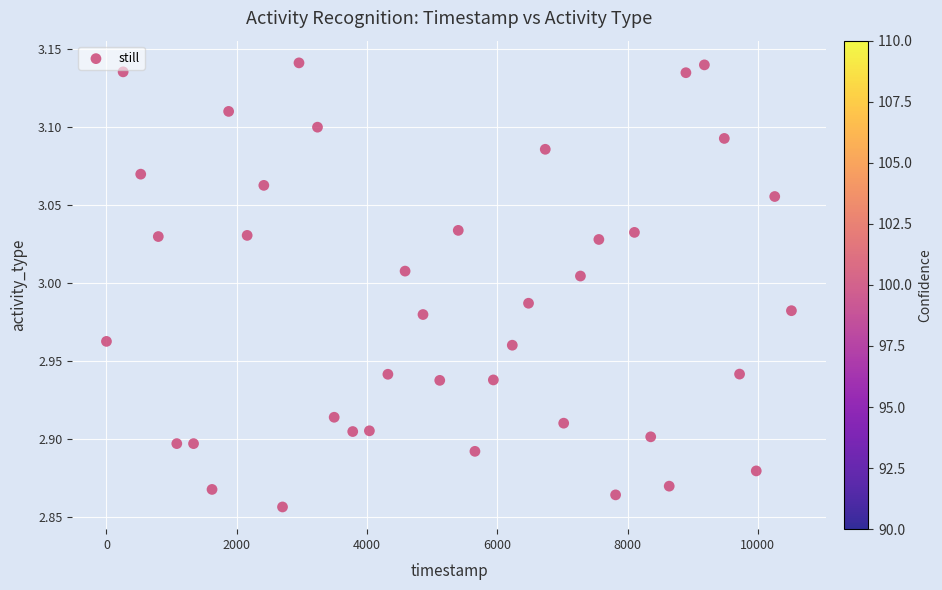

What is the range of Y values (max minus min)?

0.3